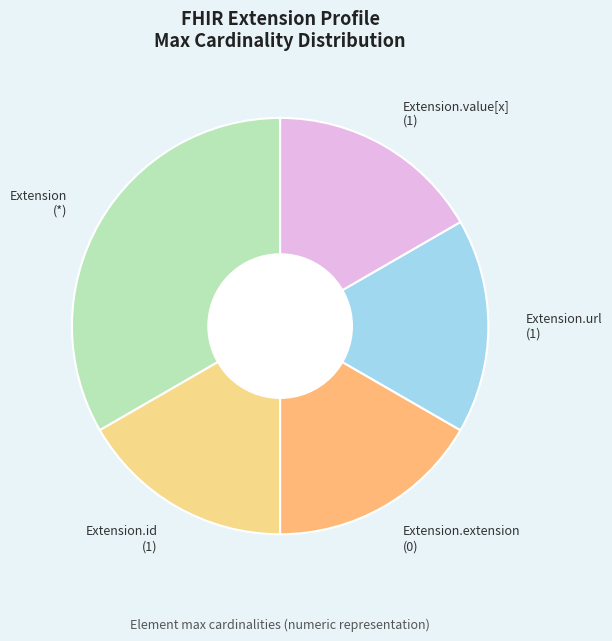

Approximately how many times larger is the value at Extension (*) compared to Extension.url (1)?

2.0